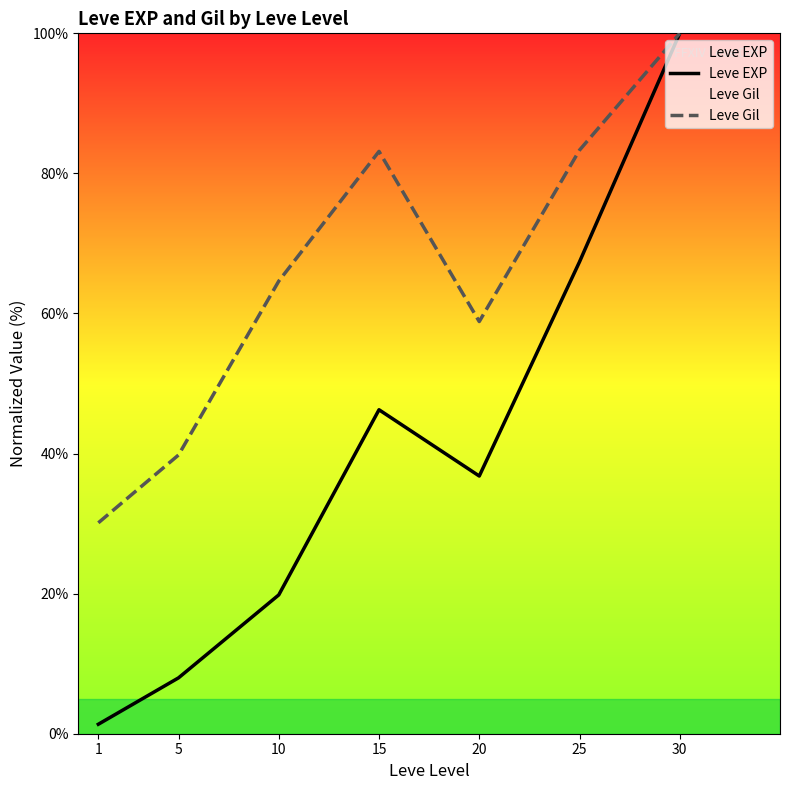

Which series has the largest range (max minus min)?

Leve EXP